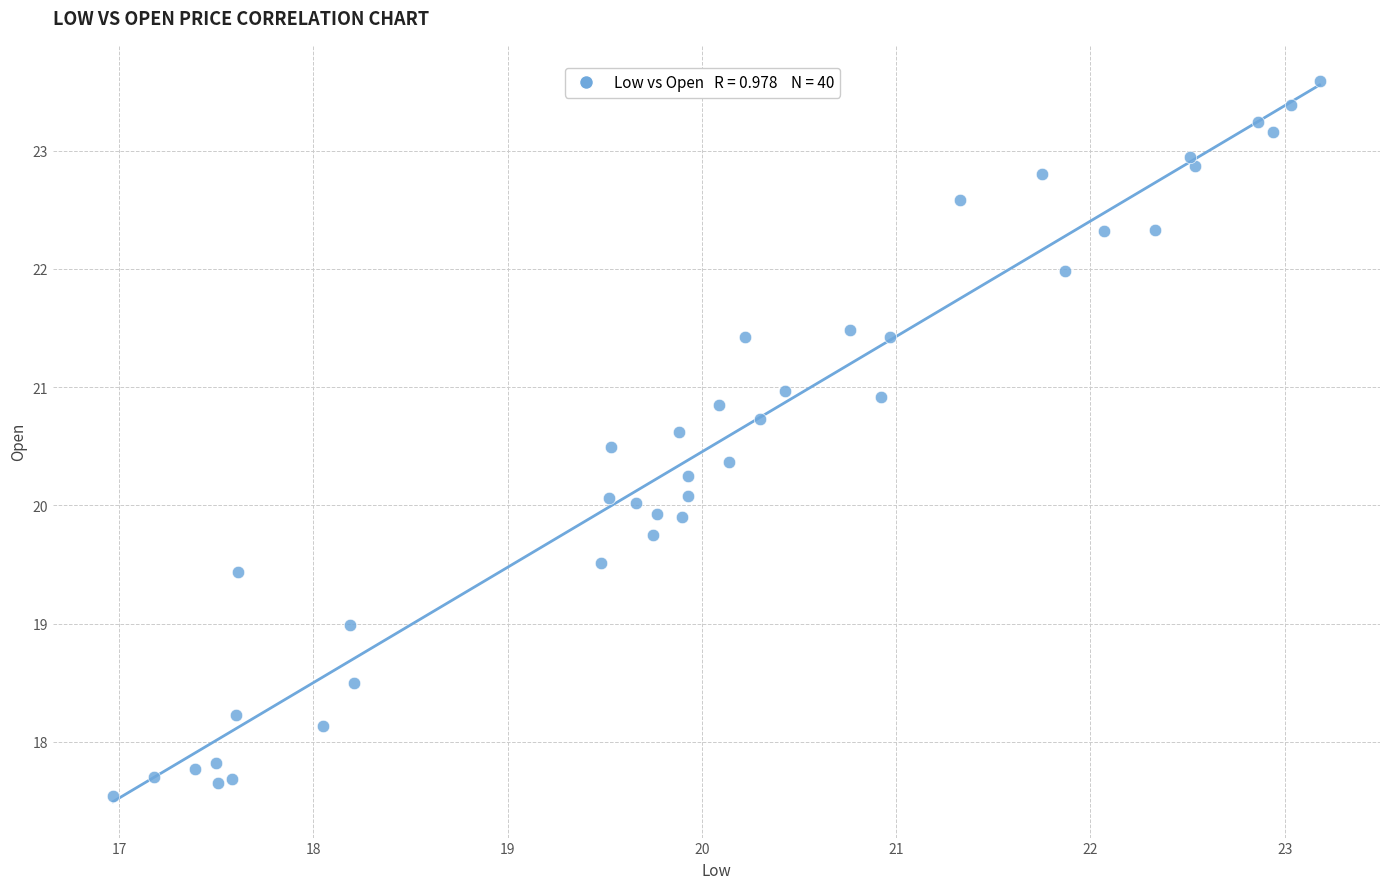

What is the range of Y values (max minus min)?

6.0